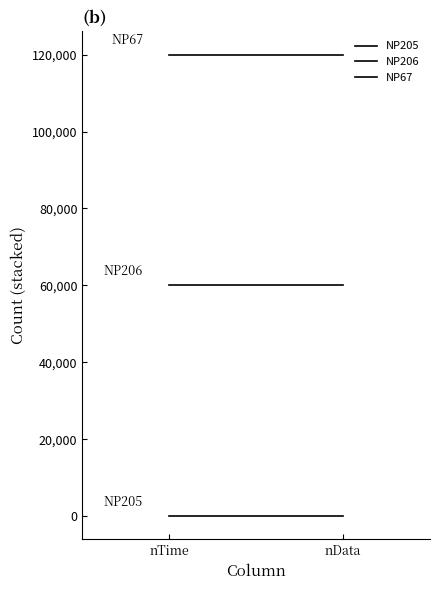

Reading right to left, transcribe all the data shown in this chart.

NP205: 0	0
NP206: 60000	60000
NP67: 120000	120000